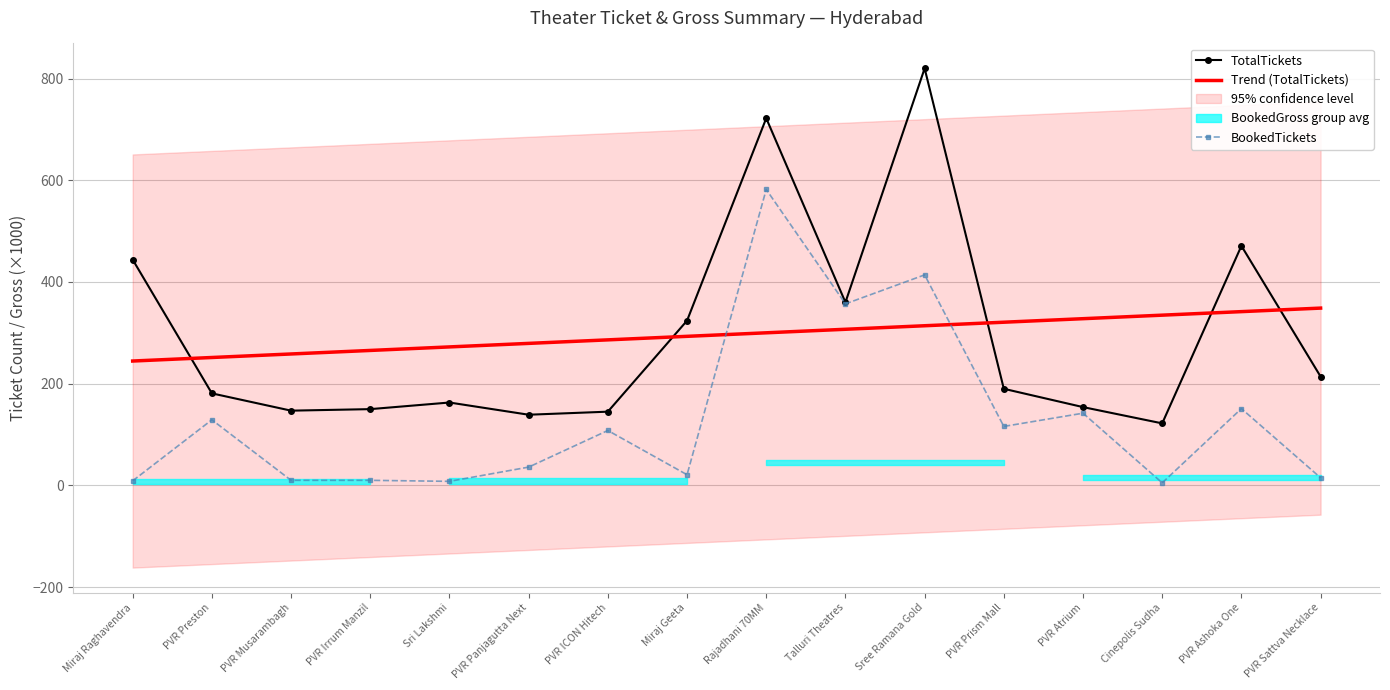

At which category does the chart reach its peak across all series?

Sree Ramana Gold